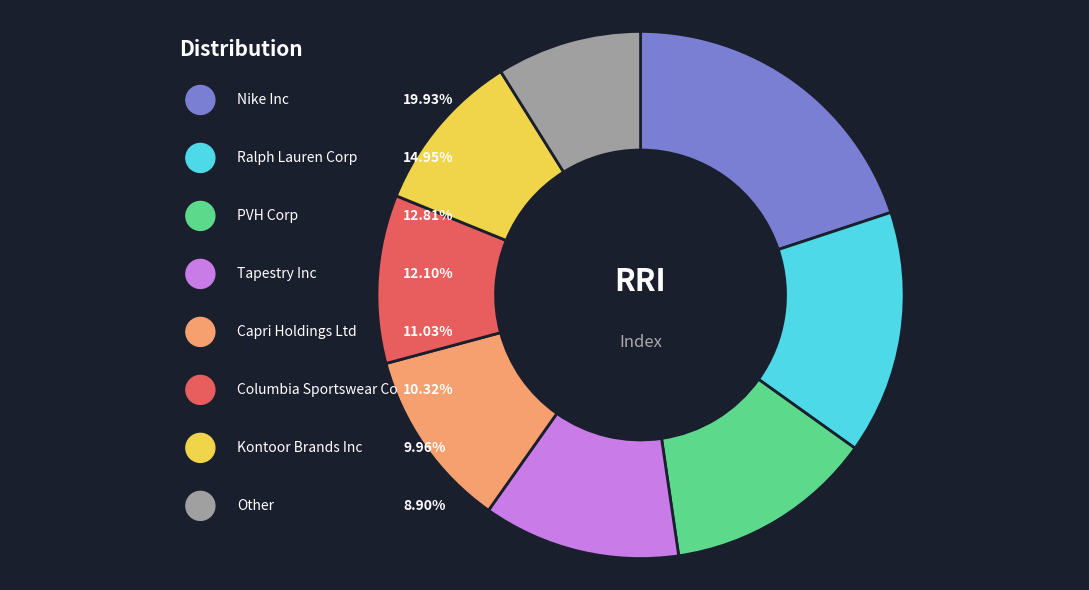

How much of the chart is everything except Tapestry Inc?

87.9%